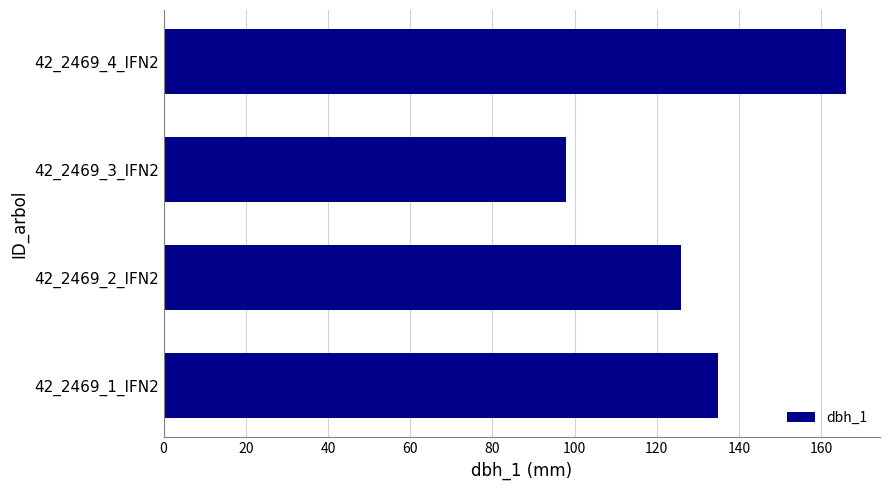

Is it true that the value at 42_2469_1_IFN2 is 213?

False